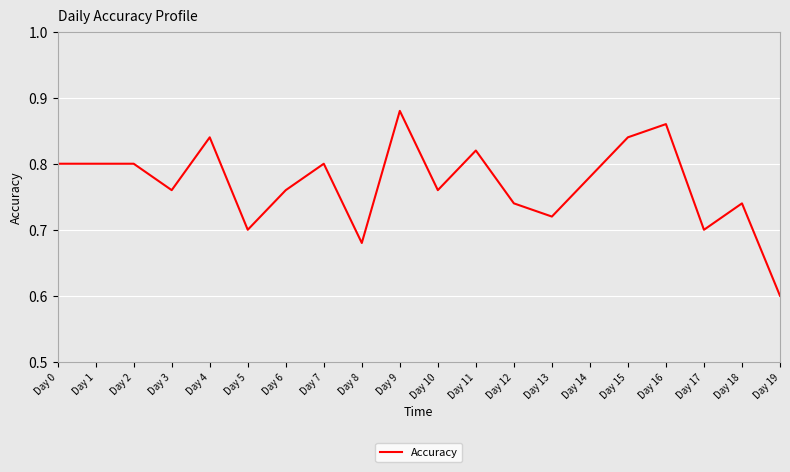

Which category has the lowest value across all series?

Day 19